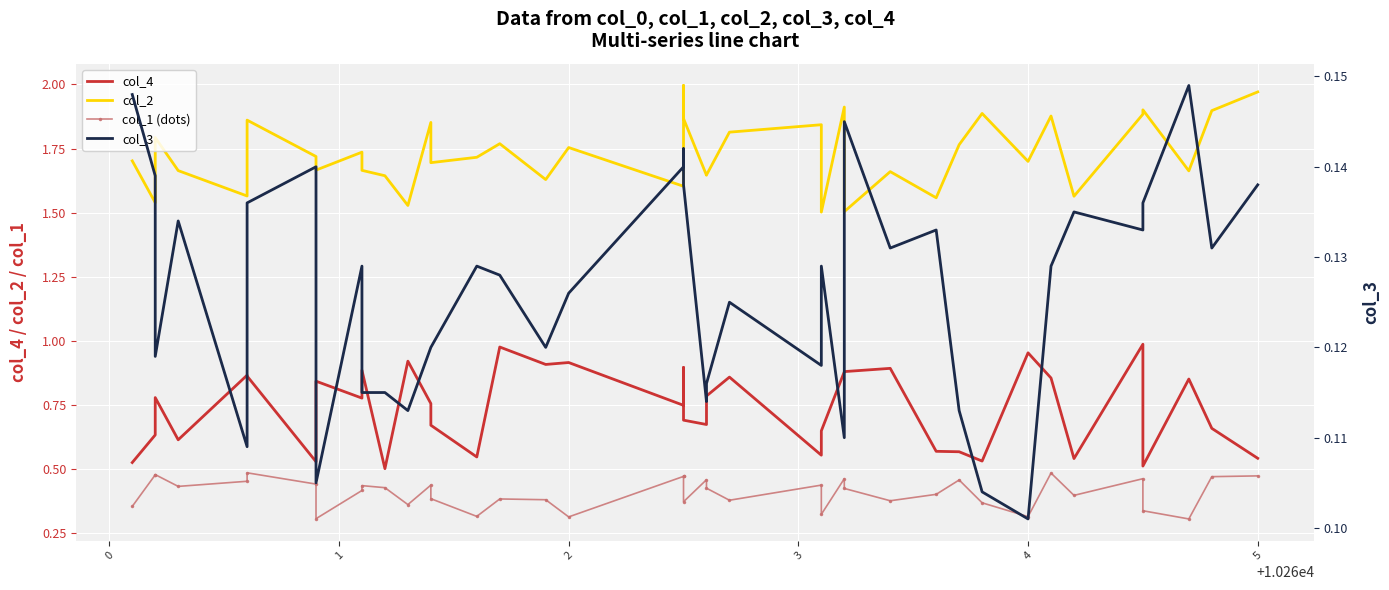

Rank the series by their average value, from lowest to highest.

col_3, col_1 (dots), col_4, col_2